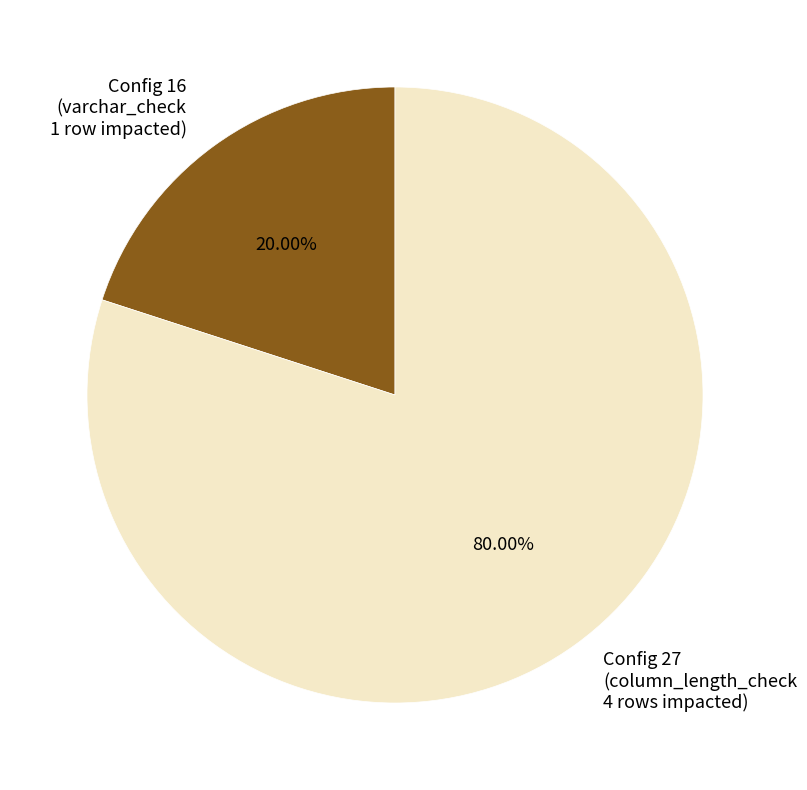

What is the largest slice in the pie chart?

Config 27 (column_length_check 4 rows impacted)